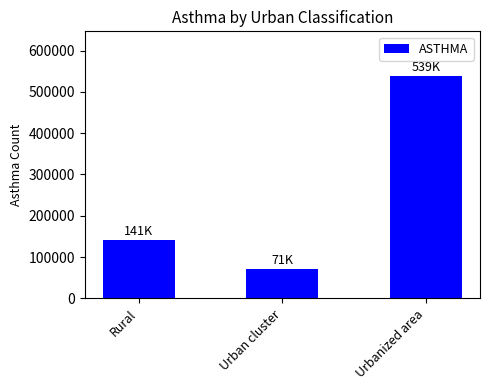

What position from the right is Urban cluster?

2